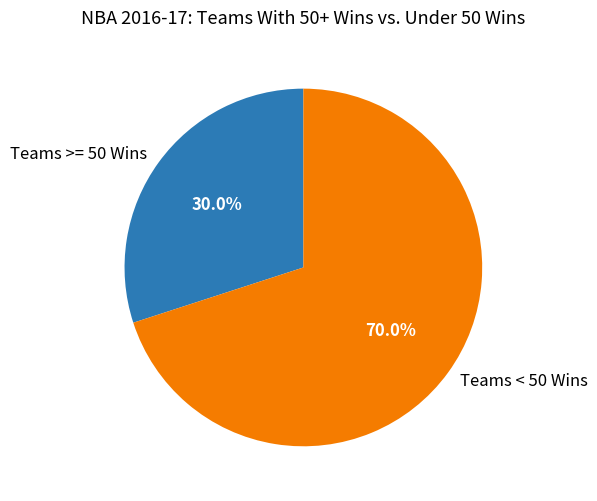

To the nearest percent, what is the difference between the largest and smallest slice percentages?

40%